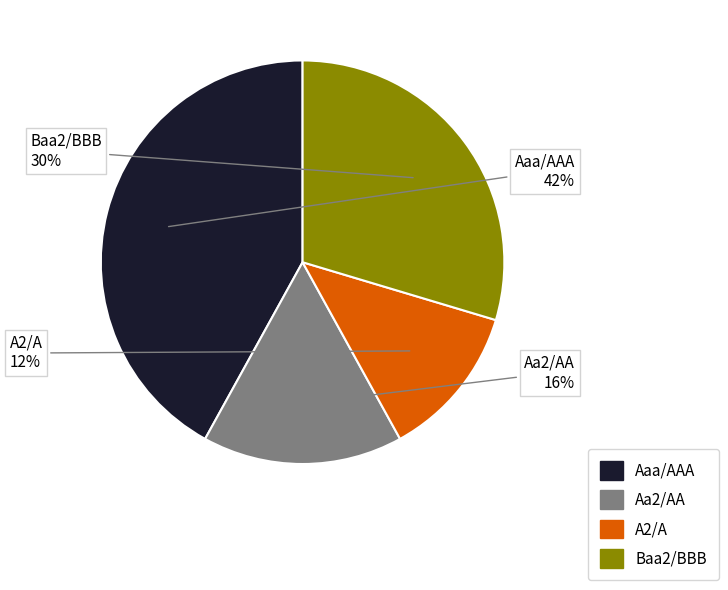

Rank the categories by value from highest to lowest.

Aaa/AAA, Baa2/BBB, Aa2/AA, A2/A